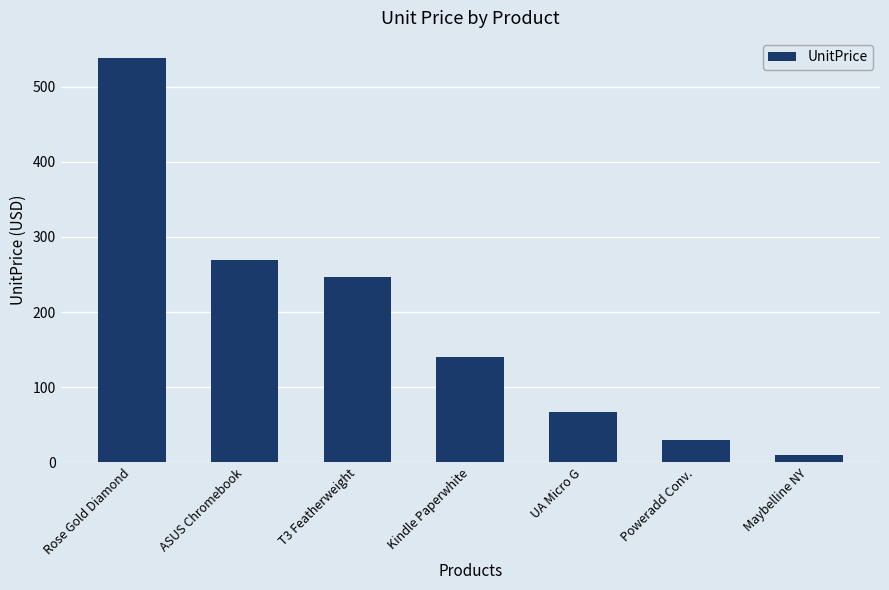

What is the change in value from Kindle Paperwhite to Poweradd Conv.?

-110